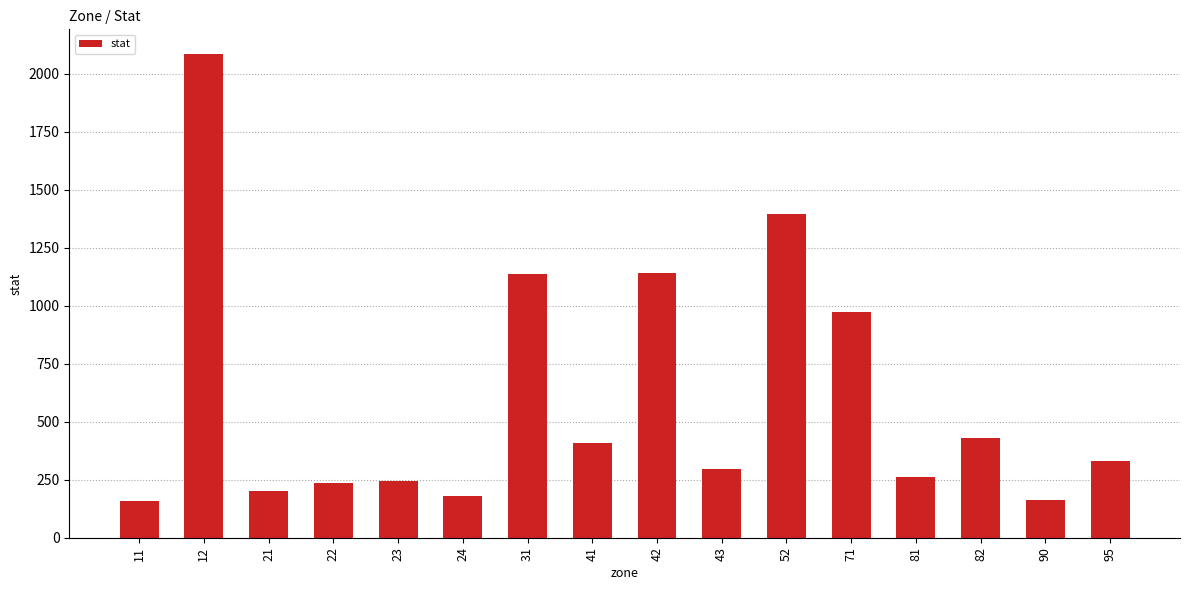

What is the value of the 11th bar from the left?

1397.1